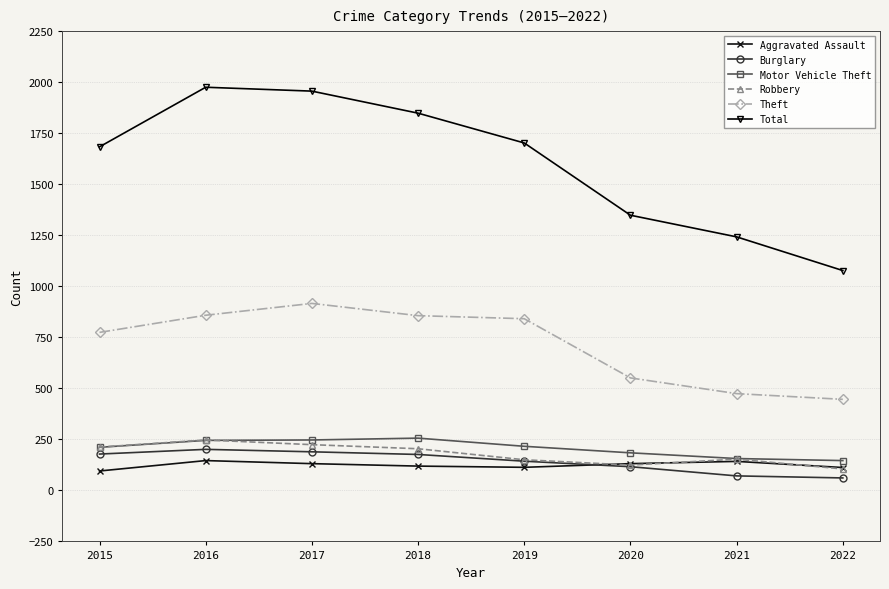

What is the maximum value shown in the chart?

1975